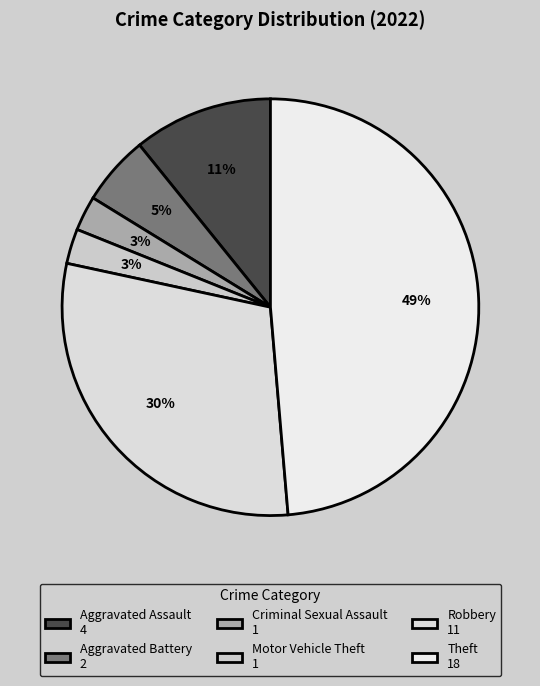

Which slice is the smallest?

Criminal Sexual Assault